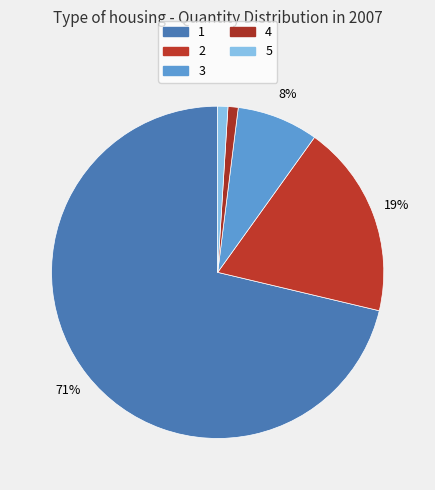

Is the sum of 4 and 2 greater than half?

No